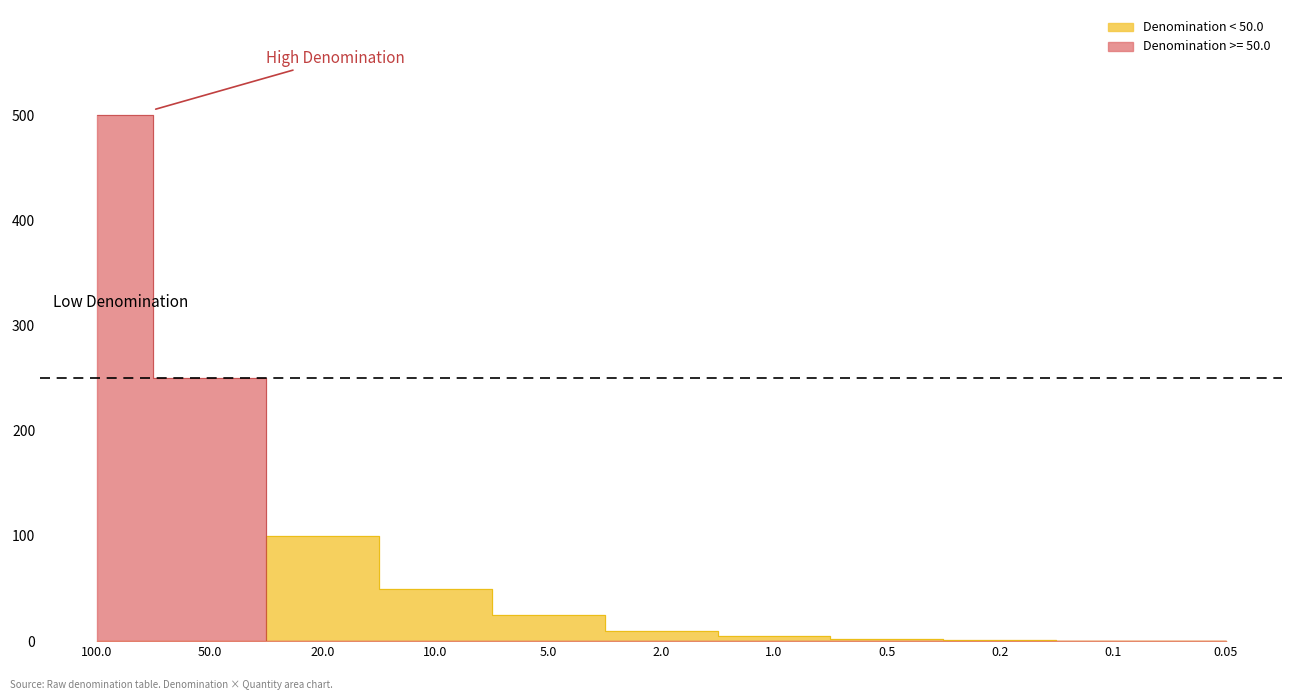

What is the difference between the second highest and minimum values?

250